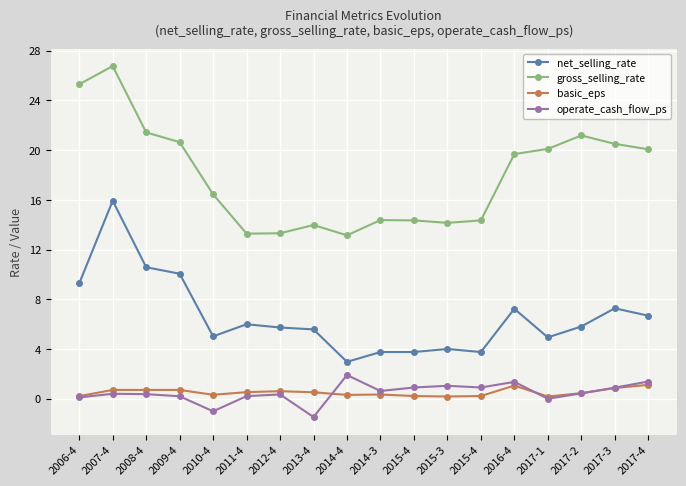

Reading left to right, extract all data points from this chart.

net_selling_rate: 2006-4=9.3	2007-4=15.9	2008-4=10.6	2009-4=10.1	2010-4=5.0	2011-4=6.0	2012-4=5.7	2013-4=5.6	2014-4=3.0	2014-3=3.8	2015-4=3.8	2015-3=4.0	2015-4=3.8	2016-4=7.2	2017-1=4.9	2017-2=5.8	2017-3=7.3	2017-4=6.7
gross_selling_rate: 2006-4=25.3	2007-4=26.8	2008-4=21.4	2009-4=20.6	2010-4=16.4	2011-4=13.3	2012-4=13.3	2013-4=14.0	2014-4=13.1	2014-3=14.4	2015-4=14.4	2015-3=14.2	2015-4=14.4	2016-4=19.7	2017-1=20.1	2017-2=21.2	2017-3=20.5	2017-4=20.1
basic_eps: 2006-4=0.2	2007-4=0.7	2008-4=0.7	2009-4=0.7	2010-4=0.3	2011-4=0.5	2012-4=0.6	2013-4=0.5	2014-4=0.3	2014-3=0.3	2015-4=0.2	2015-3=0.2	2015-4=0.2	2016-4=1.1	2017-1=0.2	2017-2=0.5	2017-3=0.9	2017-4=1.1
operate_cash_flow_ps: 2006-4=0.1	2007-4=0.4	2008-4=0.4	2009-4=0.2	2010-4=-1.0	2011-4=0.2	2012-4=0.3	2013-4=-1.5	2014-4=1.9	2014-3=0.6	2015-4=0.9	2015-3=1.0	2015-4=0.9	2016-4=1.4	2017-1=0.0	2017-2=0.4	2017-3=0.9	2017-4=1.4